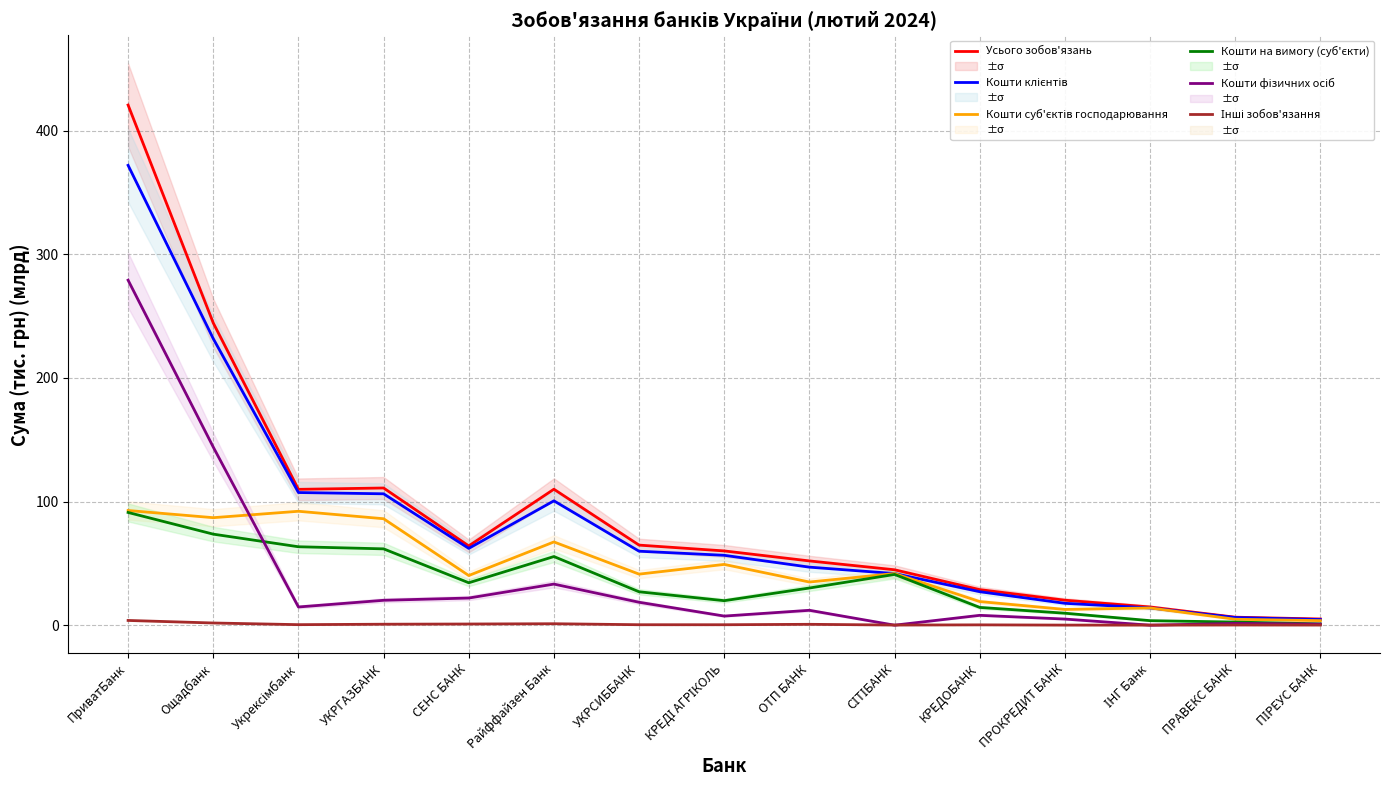

What is the approximate value of Кошти суб'єктів господарювання at ПРАВЕКС БАНК?

4.8